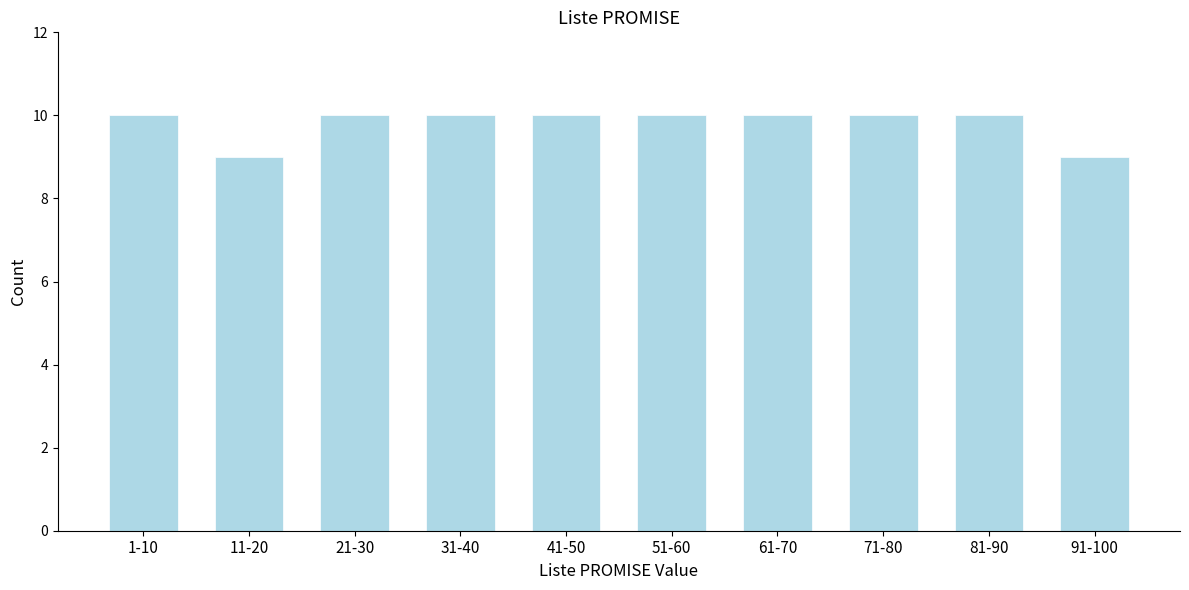

Reading left to right, list all the values displayed in this chart.

1-10=10	11-20=9	21-30=10	31-40=10	41-50=10	51-60=10	61-70=10	71-80=10	81-90=10	91-100=9